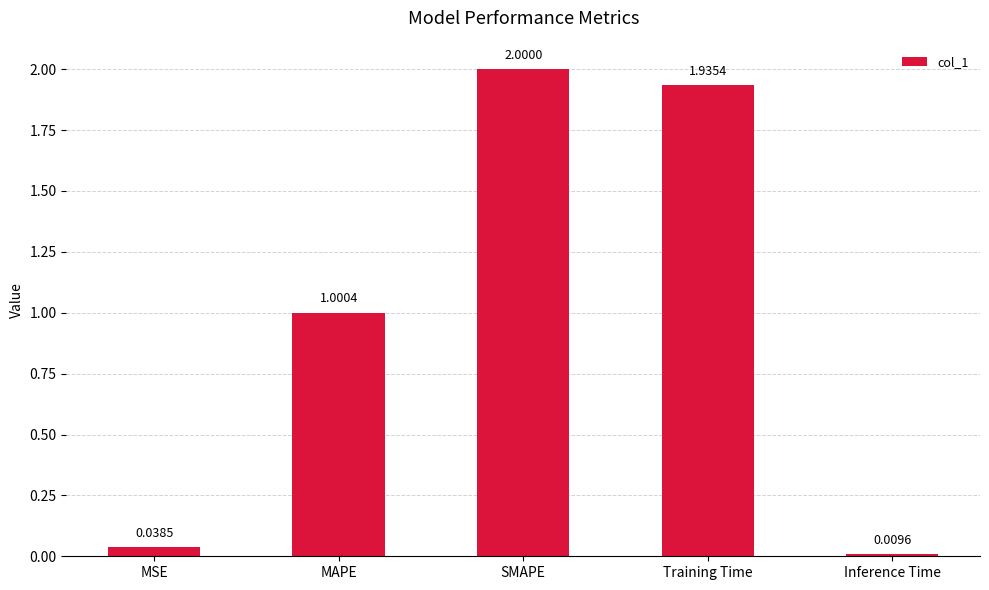

The value at SMAPE is 3.5. True or false?

False